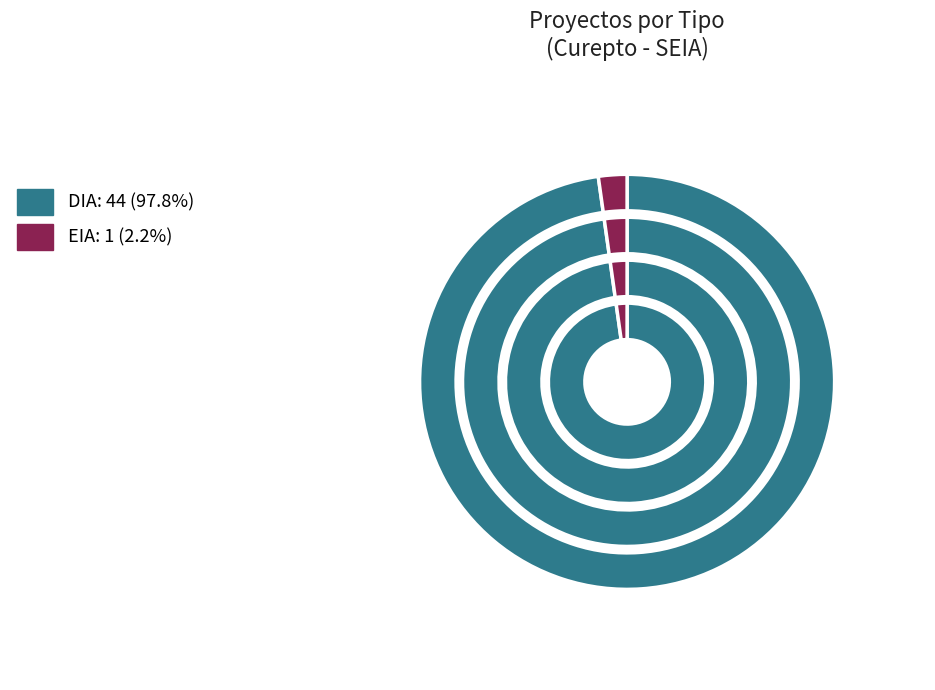

To the nearest percent, what is the difference between the DIA and EIA slice percentages?

96%